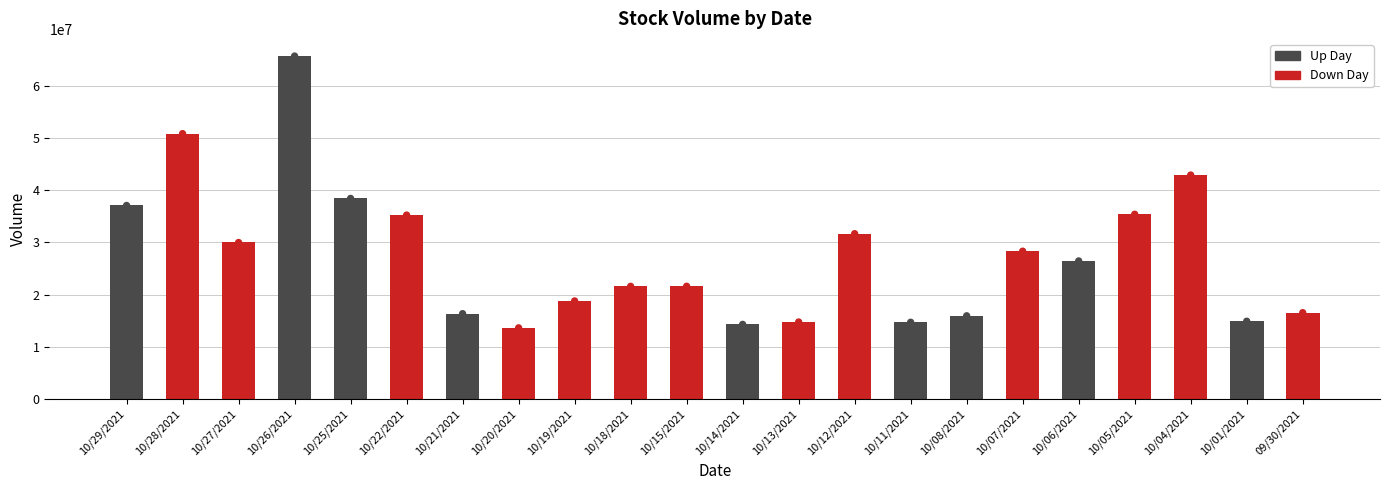

What is the change in value from 10/18/2021 to 10/04/2021?

+21299960